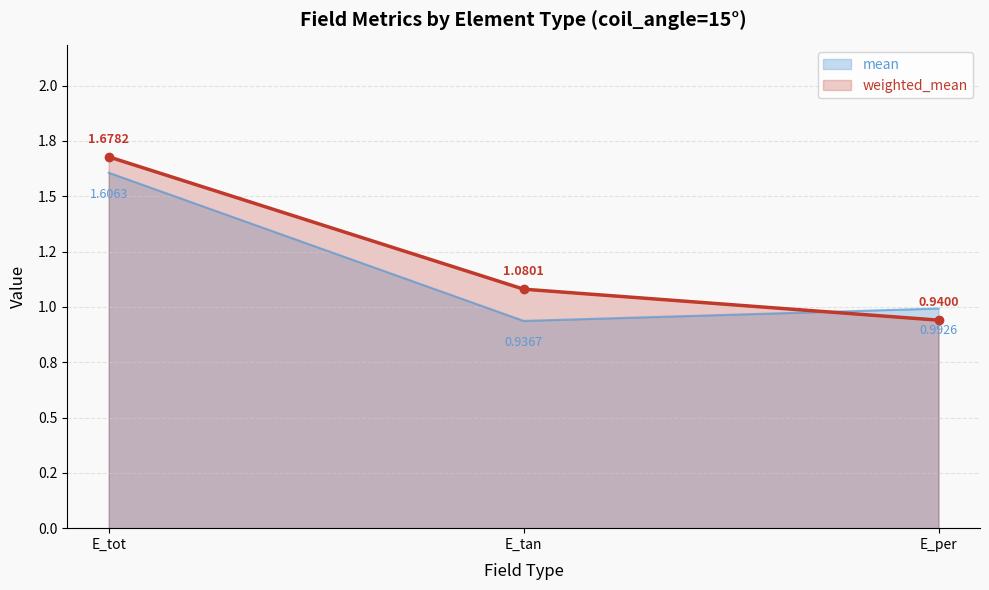

True or false: mean has a value of 0.9 at E_tan.

True